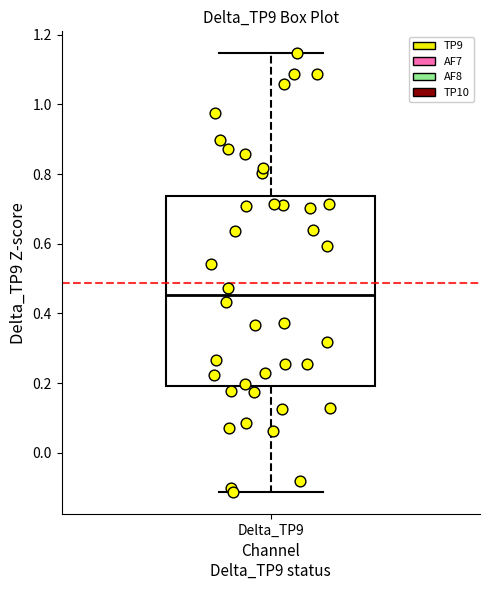

Transcribe this box plot: give where the median line is, the range the box spans, and where the two whiskers end, as read against the y-axis. The values are not printed on the chart, so give them approximately, as read against the axis.

median 0.46, box 0.20 to 0.74, whiskers -0.12 to 1.14